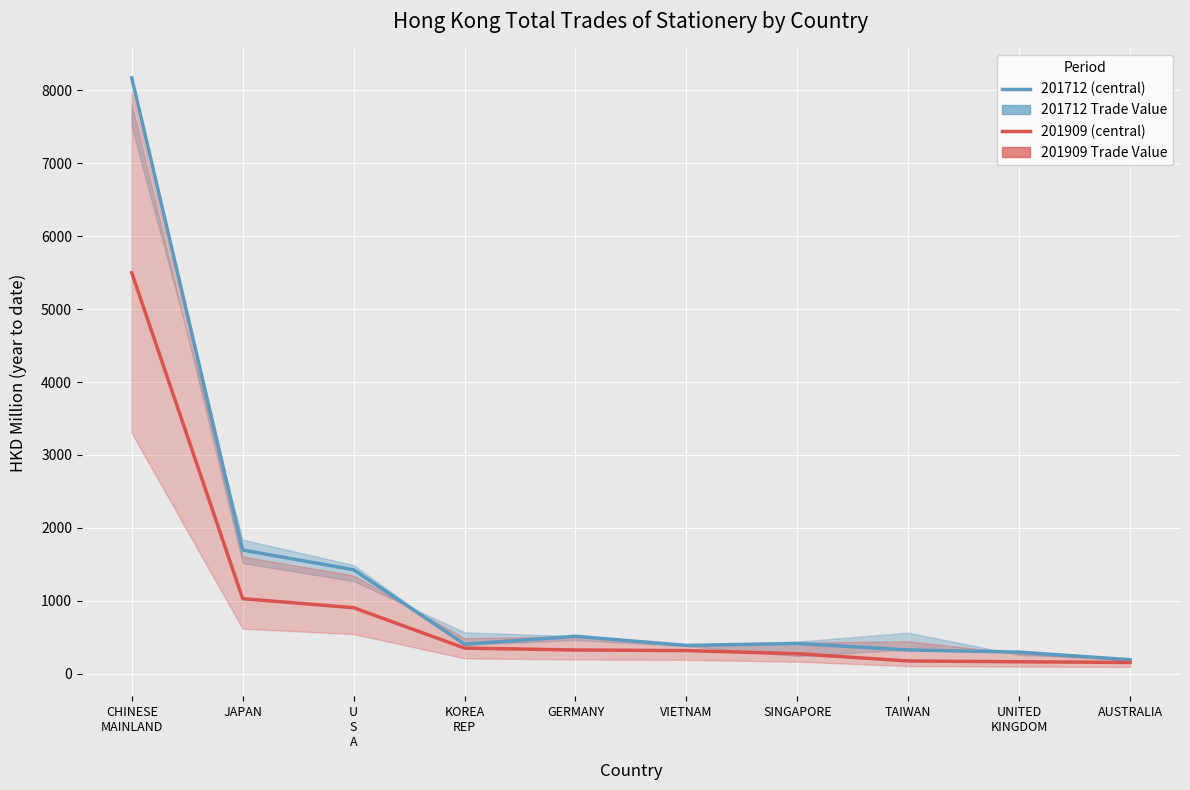

What is the value of the 2nd point from the left?

1696.3